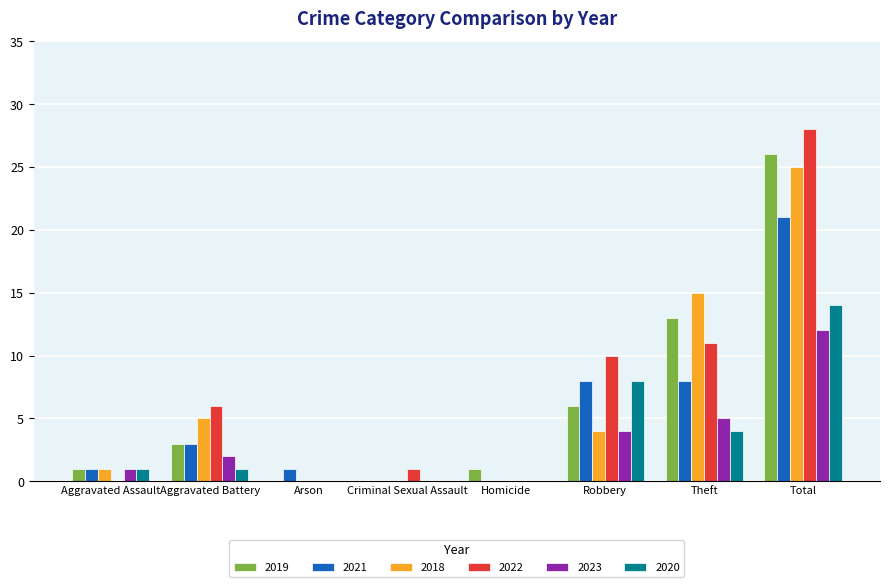

At which category is the sum across all series the highest?

Total